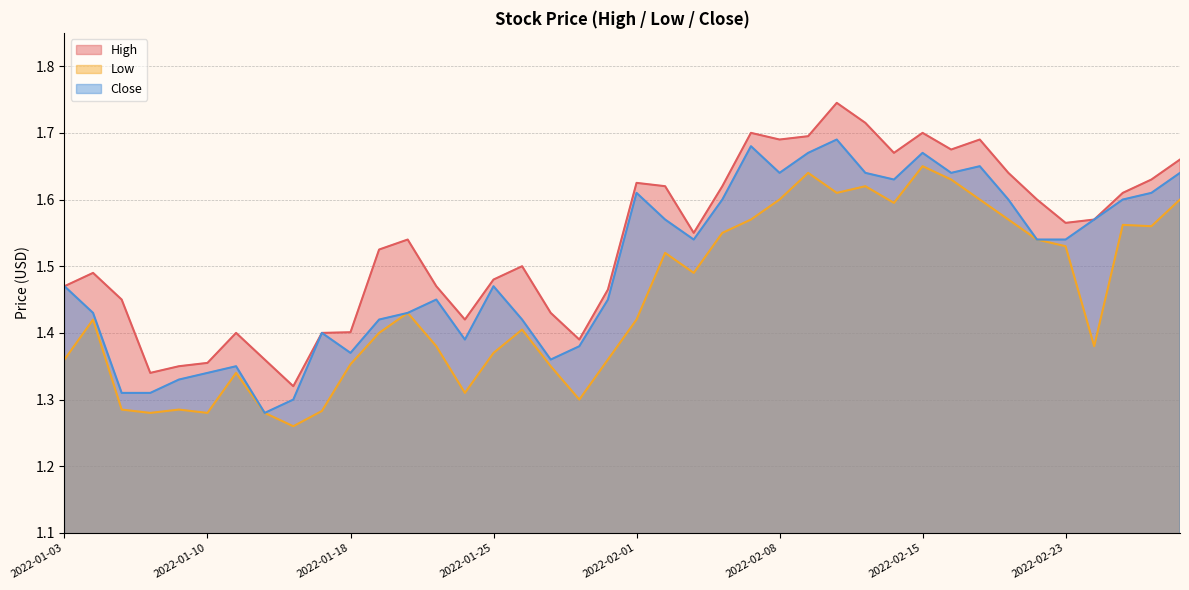

Reading left to right, what are all the values shown in this chart?

High: 1.5	1.5	1.4	1.3	1.4	1.4	1.4	1.4	1.3	1.4	1.4	1.5	1.5	1.5	1.4	1.5	1.5	1.4	1.4	1.5	1.6	1.6	1.6	1.6	1.7	1.7	1.7	1.7	1.7	1.7	1.7	1.7	1.7	1.6	1.6	1.6	1.6	1.6	1.6	1.7
Low: 1.4	1.4	1.3	1.3	1.3	1.3	1.3	1.3	1.3	1.3	1.4	1.4	1.4	1.4	1.3	1.4	1.4	1.4	1.3	1.4	1.4	1.5	1.5	1.6	1.6	1.6	1.6	1.6	1.6	1.6	1.6	1.6	1.6	1.6	1.5	1.5	1.4	1.6	1.6	1.6
Close: 1.5	1.4	1.3	1.3	1.3	1.3	1.4	1.3	1.3	1.4	1.4	1.4	1.4	1.4	1.4	1.5	1.4	1.4	1.4	1.4	1.6	1.6	1.5	1.6	1.7	1.6	1.7	1.7	1.6	1.6	1.7	1.6	1.6	1.6	1.5	1.5	1.6	1.6	1.6	1.6